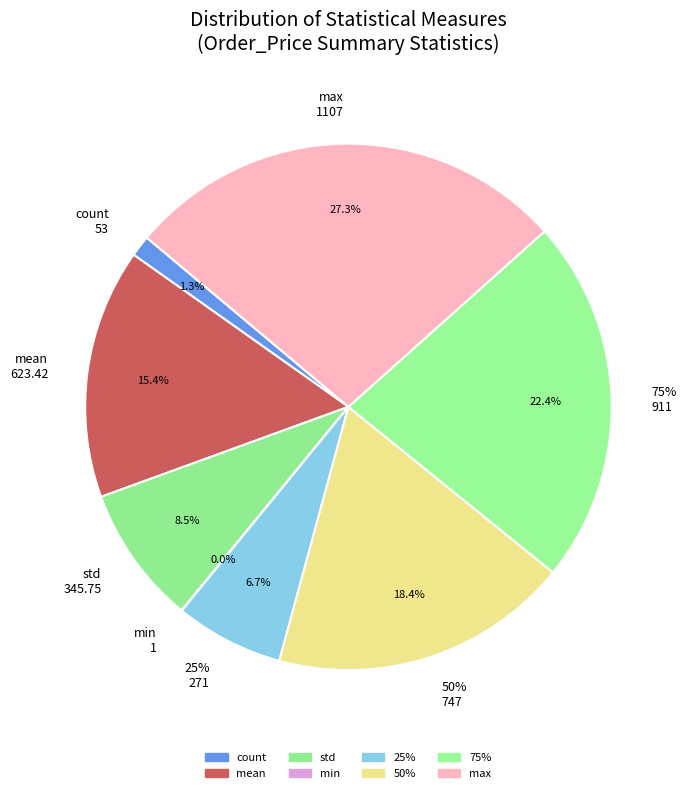

Is there any slice that represents more than half of the pie?

No